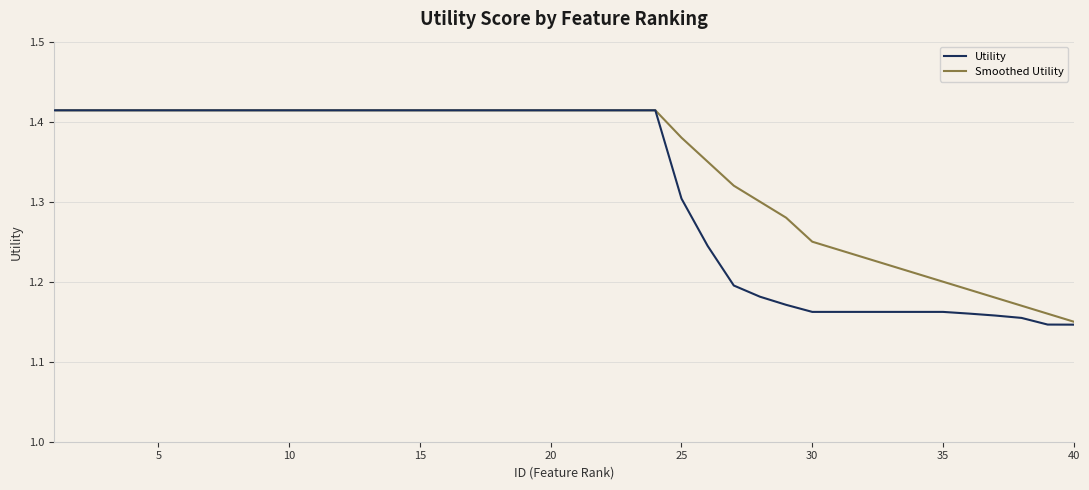

Which series has the largest range (max minus min)?

Utility